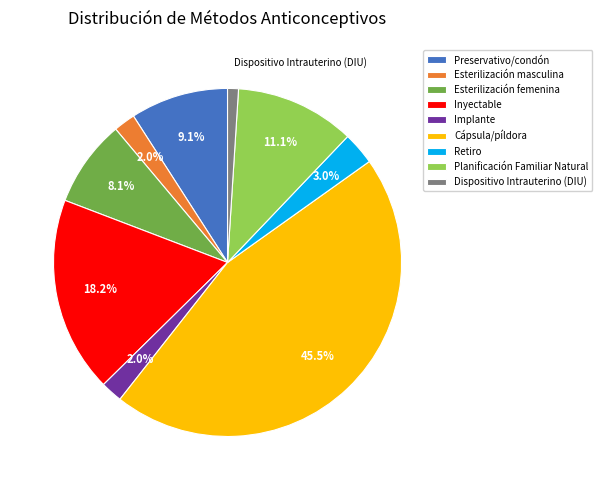

How many slices are in this pie chart?

9